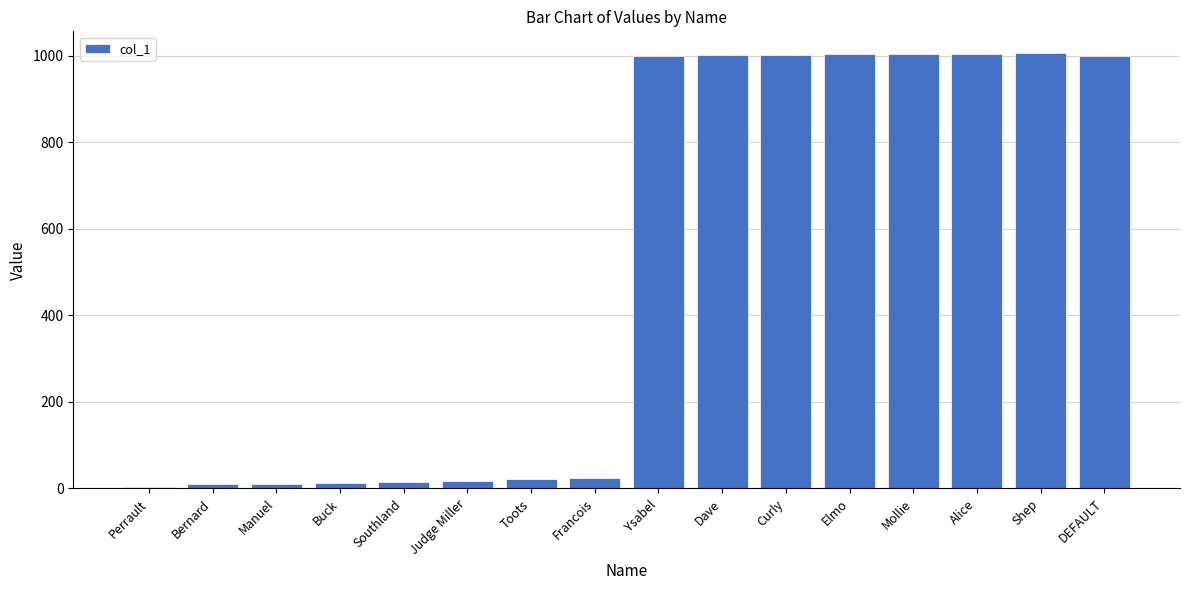

The value at Manuel is 11. True or false?

True